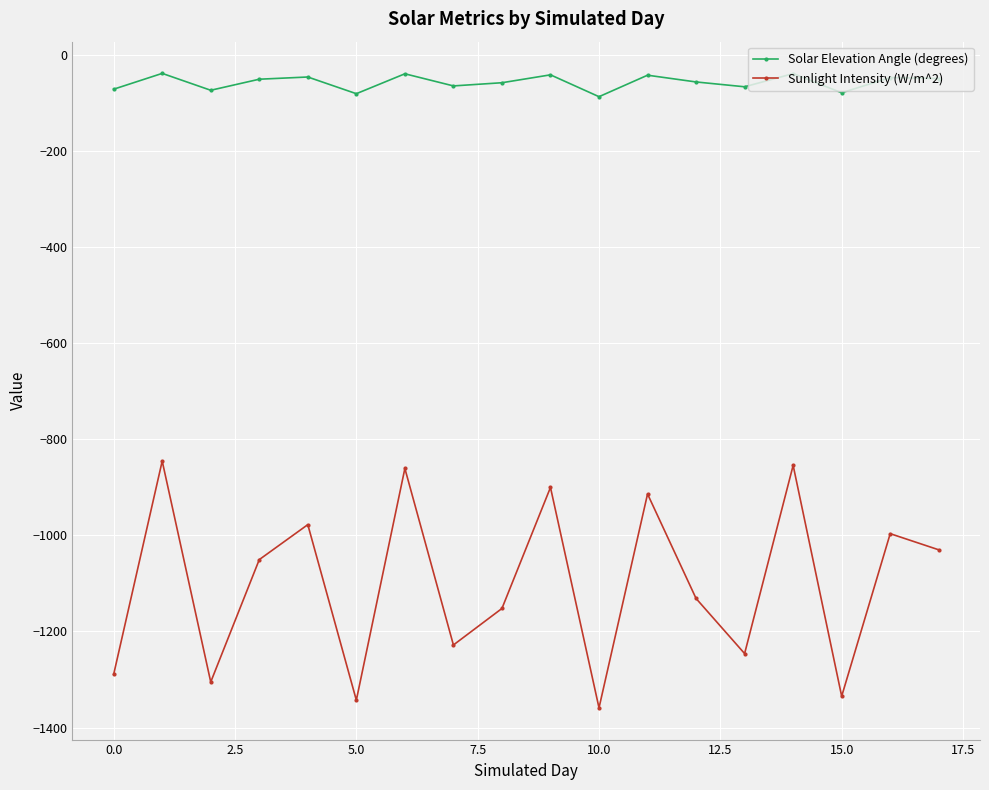

List the series in order of their peak value, lowest first.

Sunlight Intensity (W/m^2), Solar Elevation Angle (degrees)